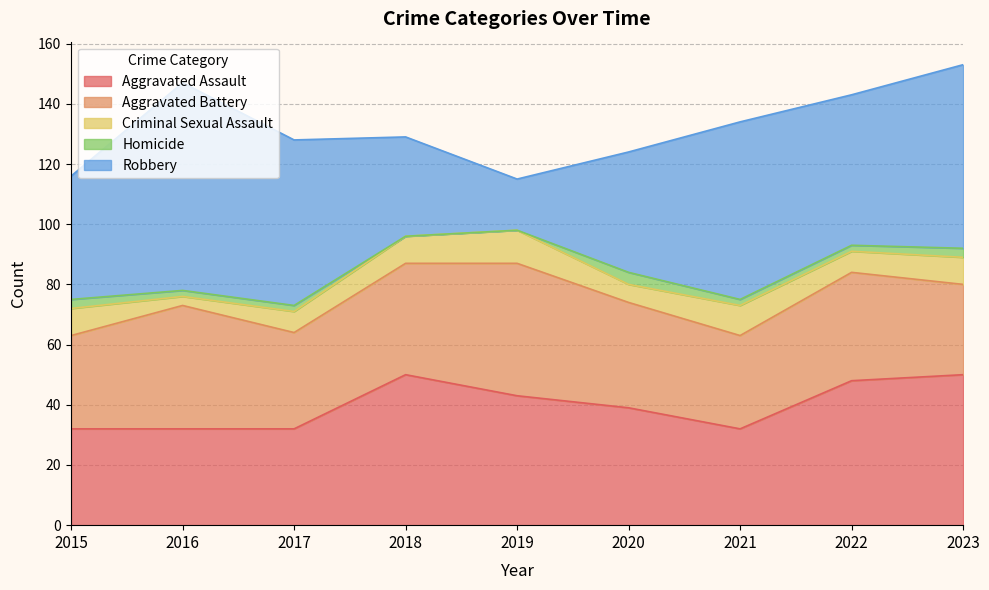

What is the total value across all series at 2020?

124